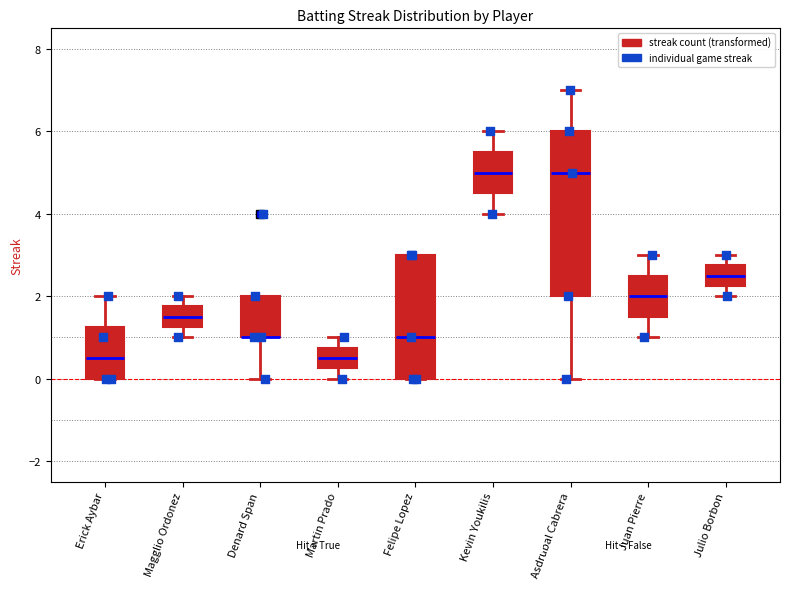

Reading left to right, transcribe this box plot: for each box, give where its median line is, the range the box spans, and where its two whiskers end, as read against the y-axis. The values are not printed on the chart, so give them approximately, as read against the axis.

Erick Aybar: median 0.6, box 0.0 to 1.2, whiskers 0.0 to 2.0
Magglio Ordonez: median 1.6, box 1.2 to 1.8, whiskers 1.0 to 2.0
Denard Span: median 1.0 (drawn on the box's lower edge), box 1.0 to 2.0, whiskers 0.0 to 2.0
Martin Prado: median 0.6, box 0.2 to 0.8, whiskers 0.0 to 1.0
Felipe Lopez: median 1.0, box 0.0 to 3.0, whiskers 0.0 to 3.0
Kevin Youkilis: median 5.0, box 4.6 to 5.6, whiskers 4.0 to 6.0
Asdrubal Cabrera: median 5.0, box 2.0 to 6.0, whiskers 0.0 to 7.0
Juan Pierre: median 2.0, box 1.6 to 2.6, whiskers 1.0 to 3.0
Julio Borbon: median 2.6, box 2.2 to 2.8, whiskers 2.0 to 3.0